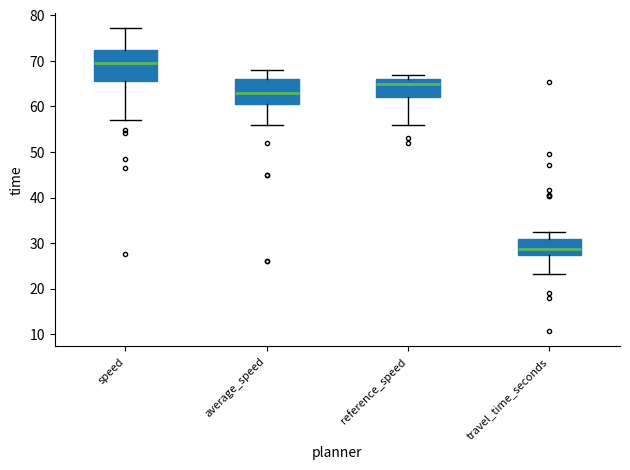

Where does the upper whisker of the box for average_speed end on the y-axis? The values are not printed on the chart, so give them approximately, as read against the axis.

68